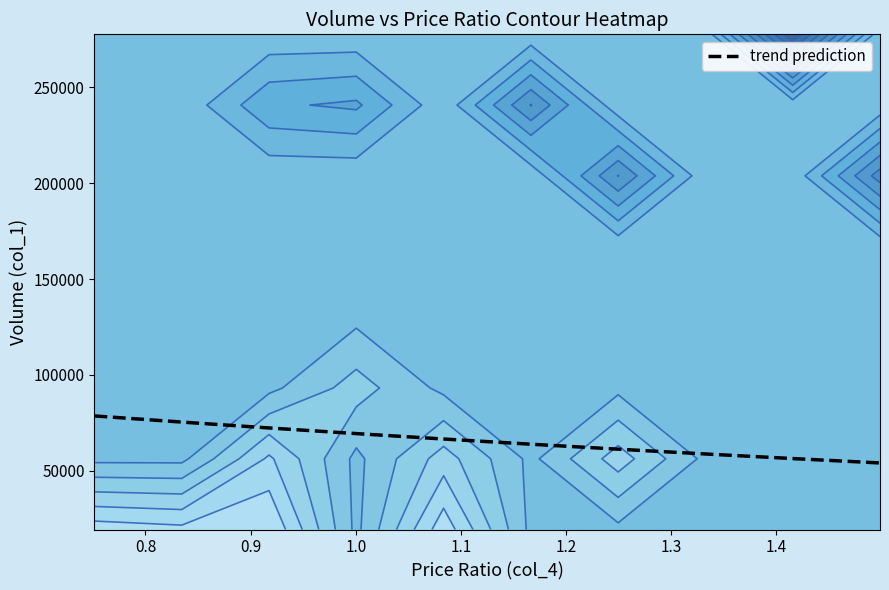

Reading left to right, list all the values displayed in this chart.

78645.0	75448.0	72381.0	69438.7	66616.0	63908.0	61310.1	58817.8	56426.8	54133.0